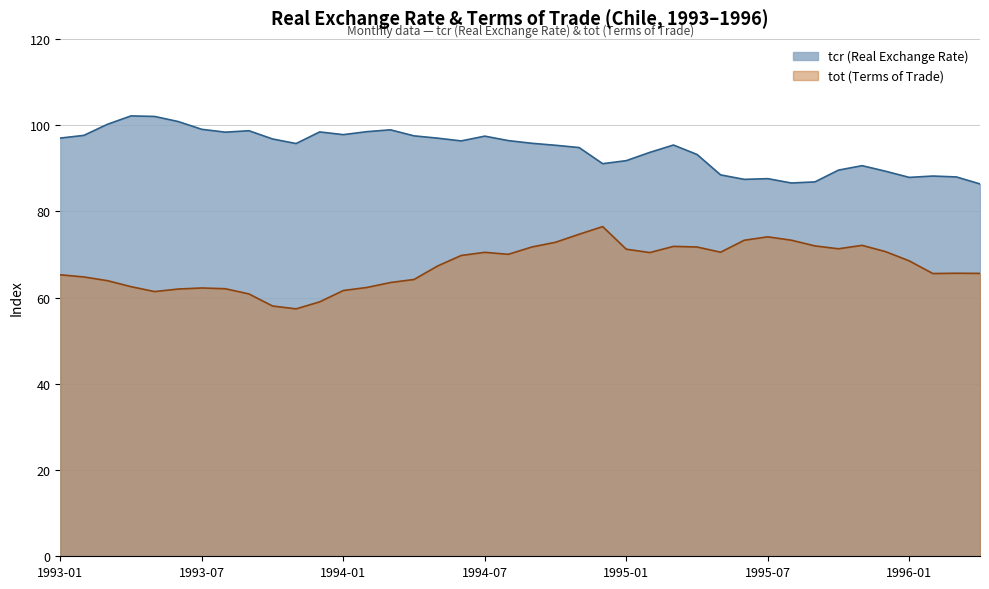

What is the greatest value displayed?

102.1